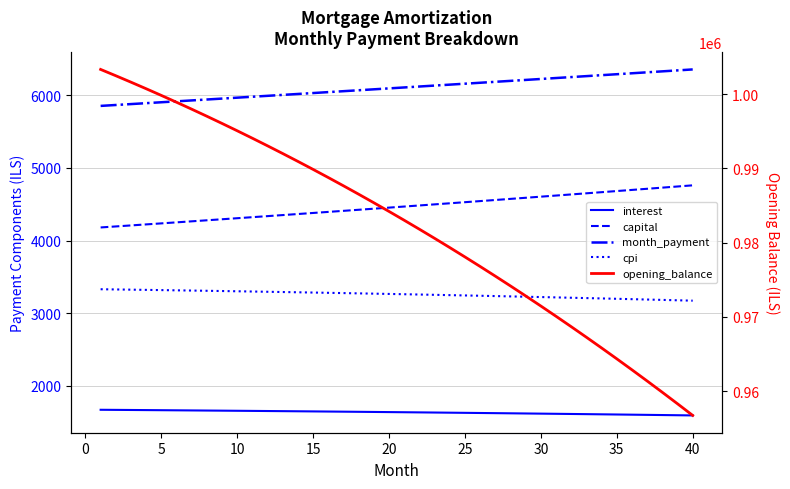

What are all the series names shown in the legend?

interest, capital, month_payment, cpi, opening_balance